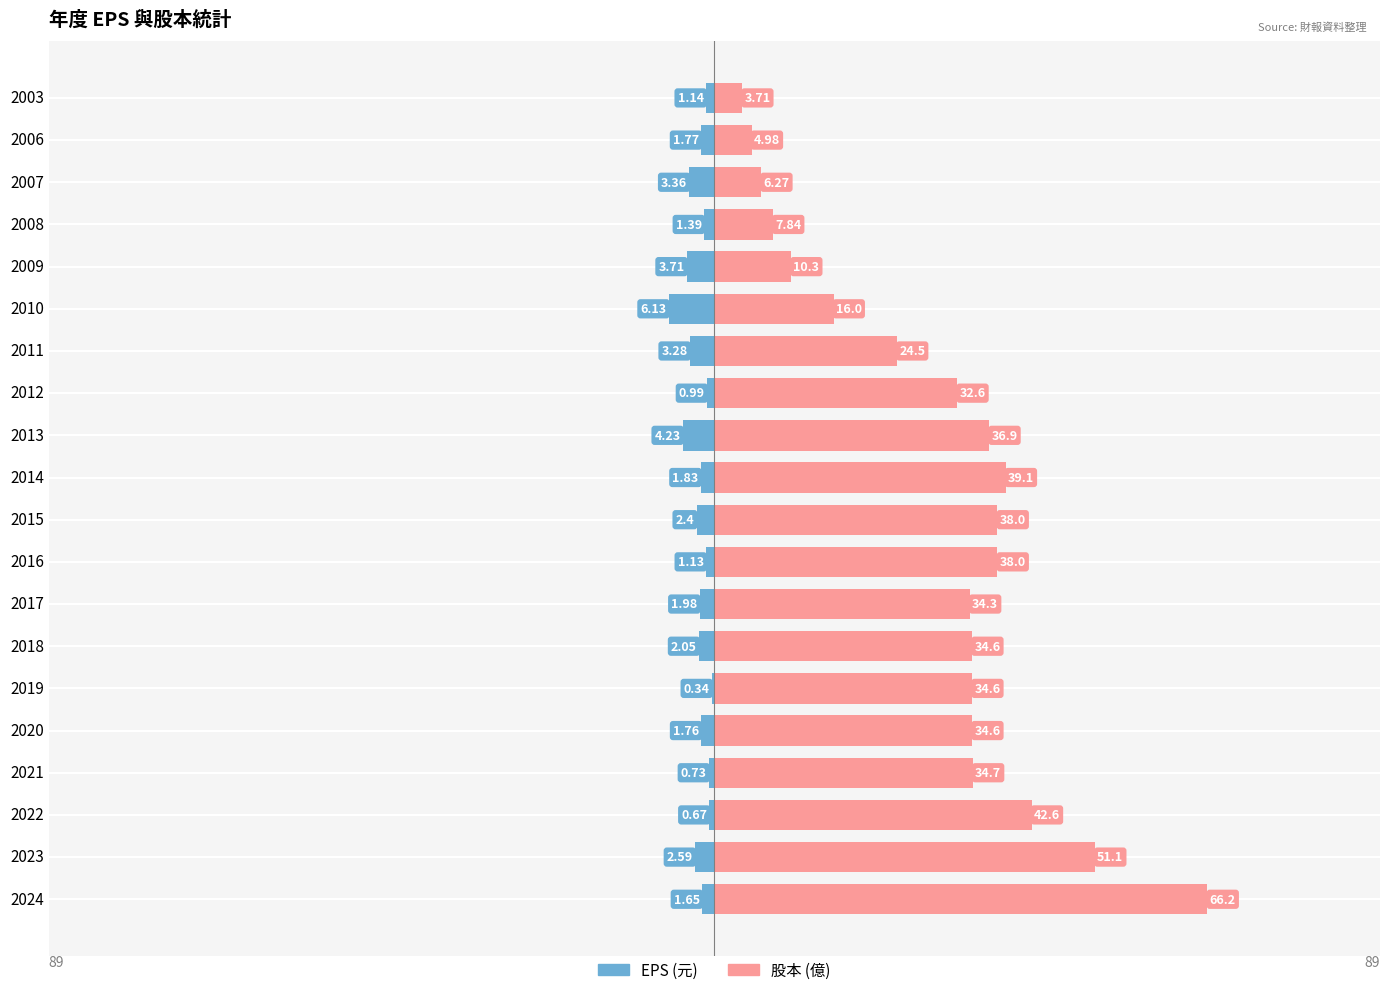

Reading left to right, extract all data points from this chart.

EPS (元): -1.6	-2.6	-0.7	-0.7	-1.8	-0.3	-2.0	-2.0	-1.1	-2.4	-1.8	-4.2	-1.0	-3.3	-6.1	-3.7	-1.4	-3.4	-1.8	-1.1
股本 (億): 66.2	51.1	42.6	34.7	34.6	34.6	34.6	34.3	38.0	38.0	39.1	36.9	32.6	24.5	16.0	10.3	7.8	6.3	5.0	3.7